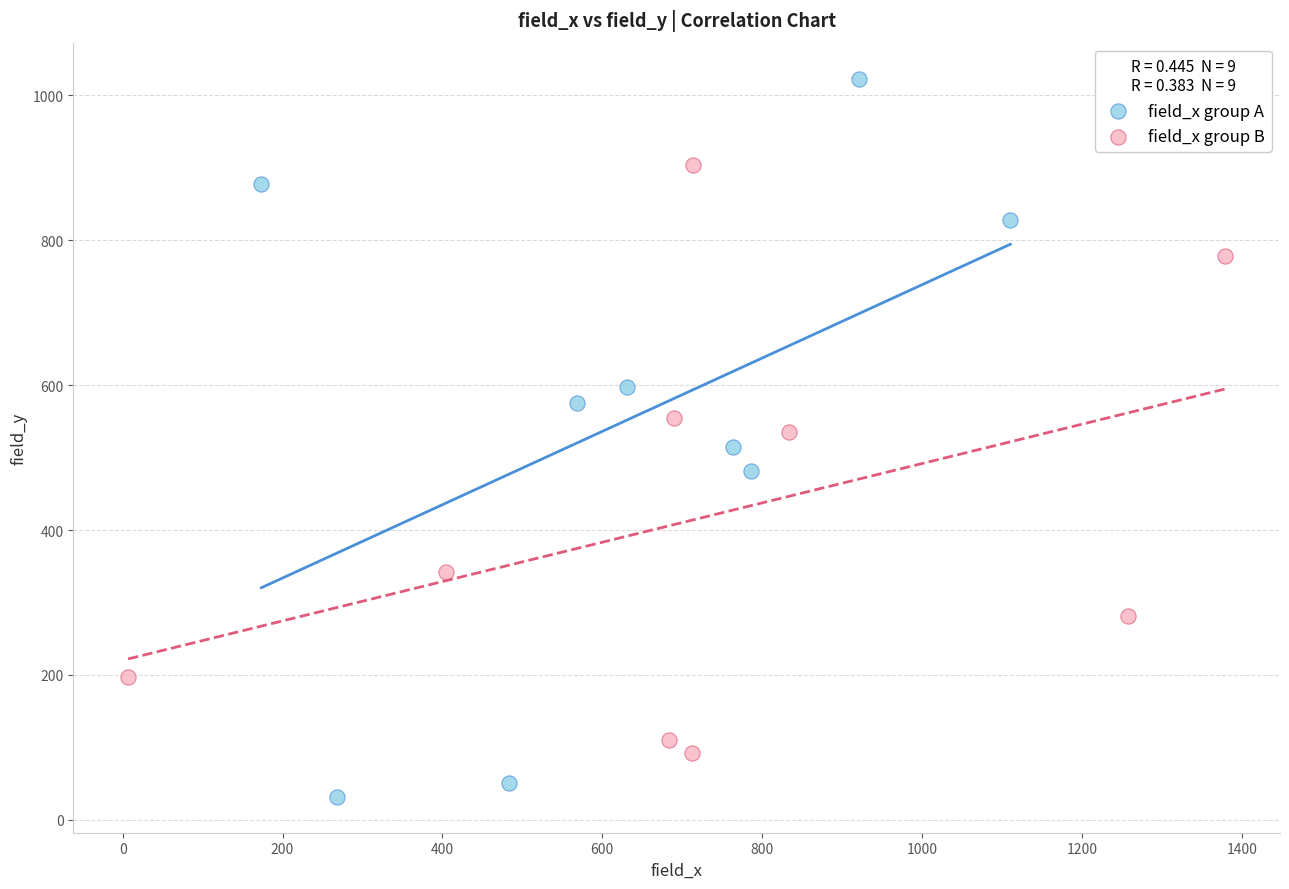

Which series contains the lowest Y value?

field_x group A